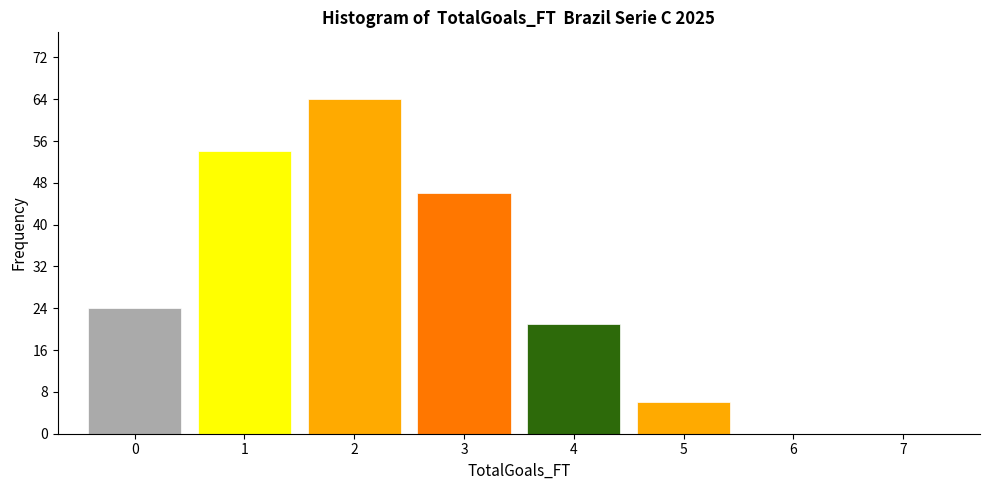

Reading left to right, transcribe this chart: for each bar, give the range it covers on the x-axis and its height. The values are not printed on the chart, so give them approximately, as read against the axis.

-0.5 to 0.5: 24
0.5 to 1.5: 54
1.5 to 2.5: 64
2.5 to 3.5: 46
3.5 to 4.5: 21
4.5 to 5.5: 6
5.5 to 6.5: 0
6.5 to 7.5: 0